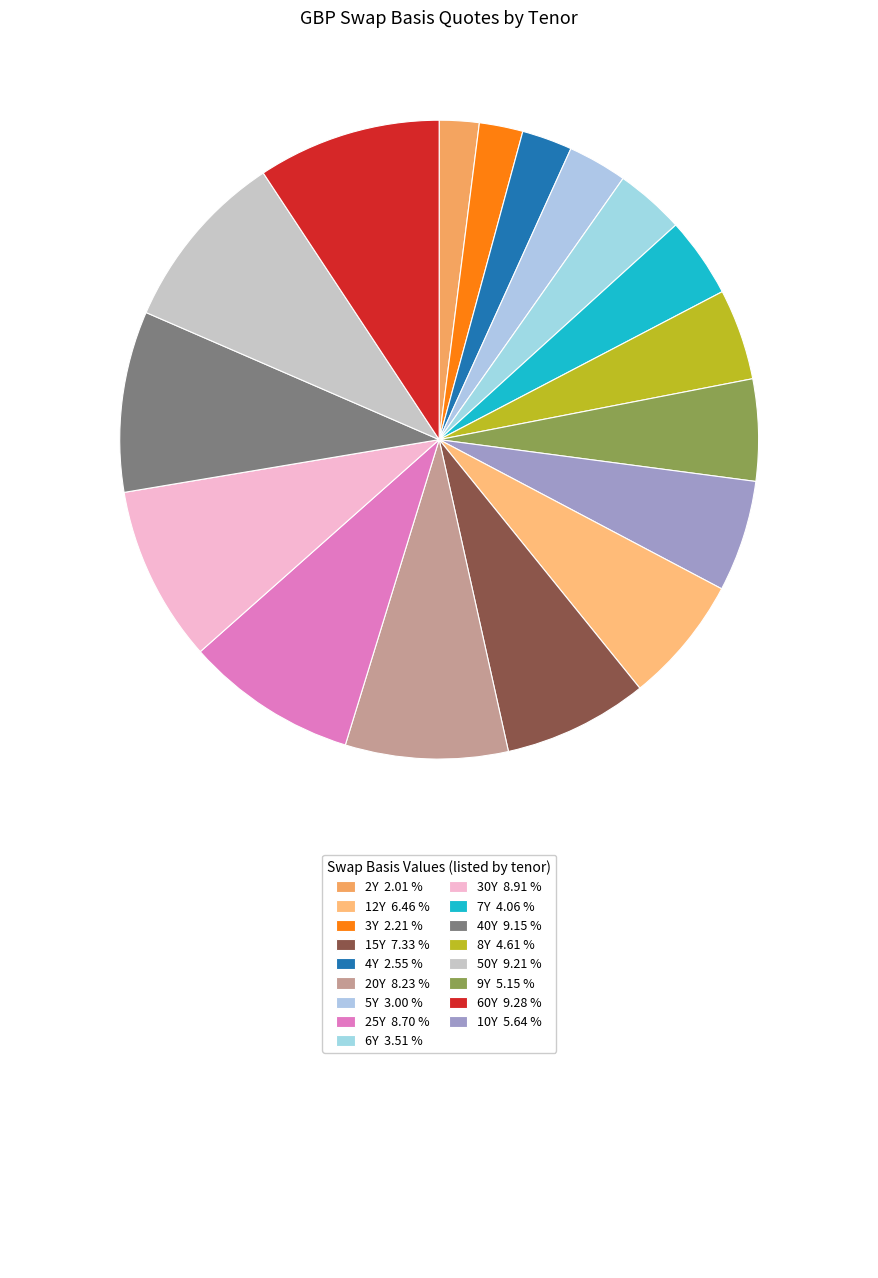

How many slices are in this pie chart?

17